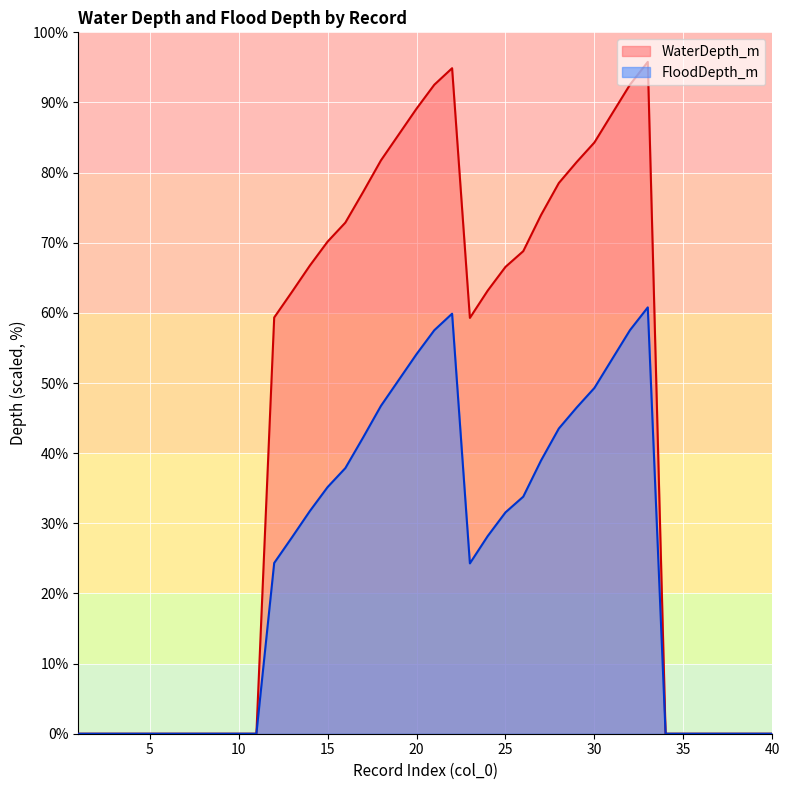

Between 2 and 26, which series saw the biggest shift?

WaterDepth_m